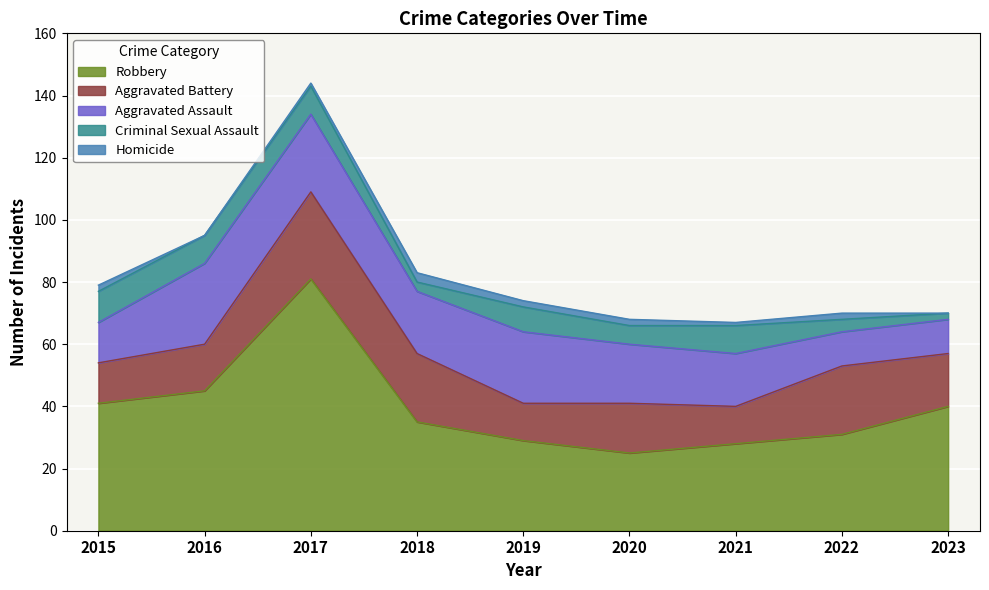

The Homicide series shows 0 at 2023. True or false?

True